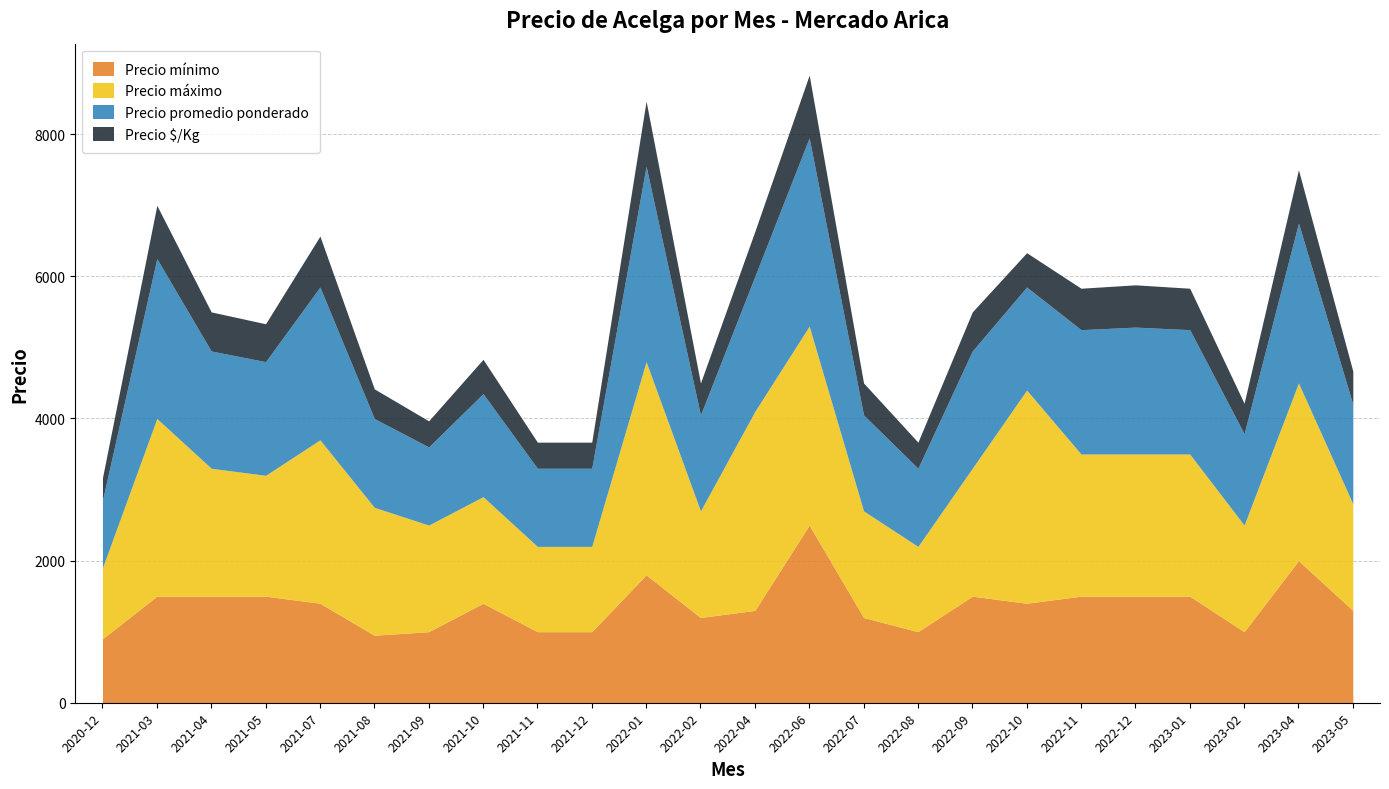

True or false: Precio máximo and Precio $/Kg cross at least once.

False